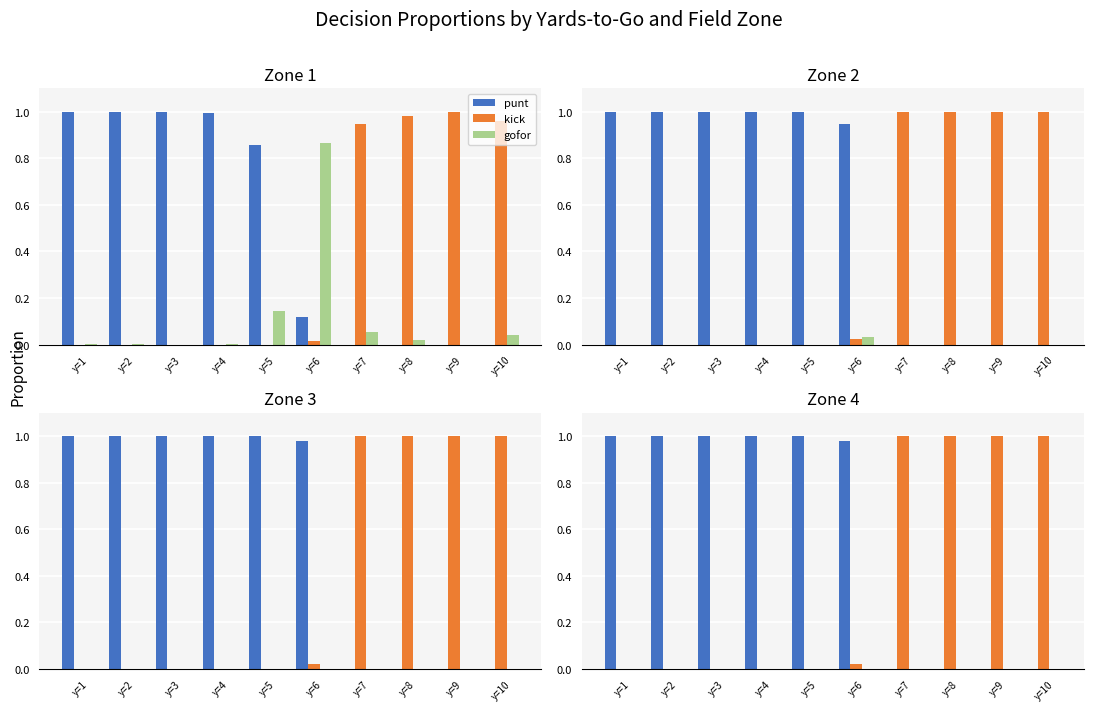

What are all the series names shown in the legend?

punt, kick, gofor